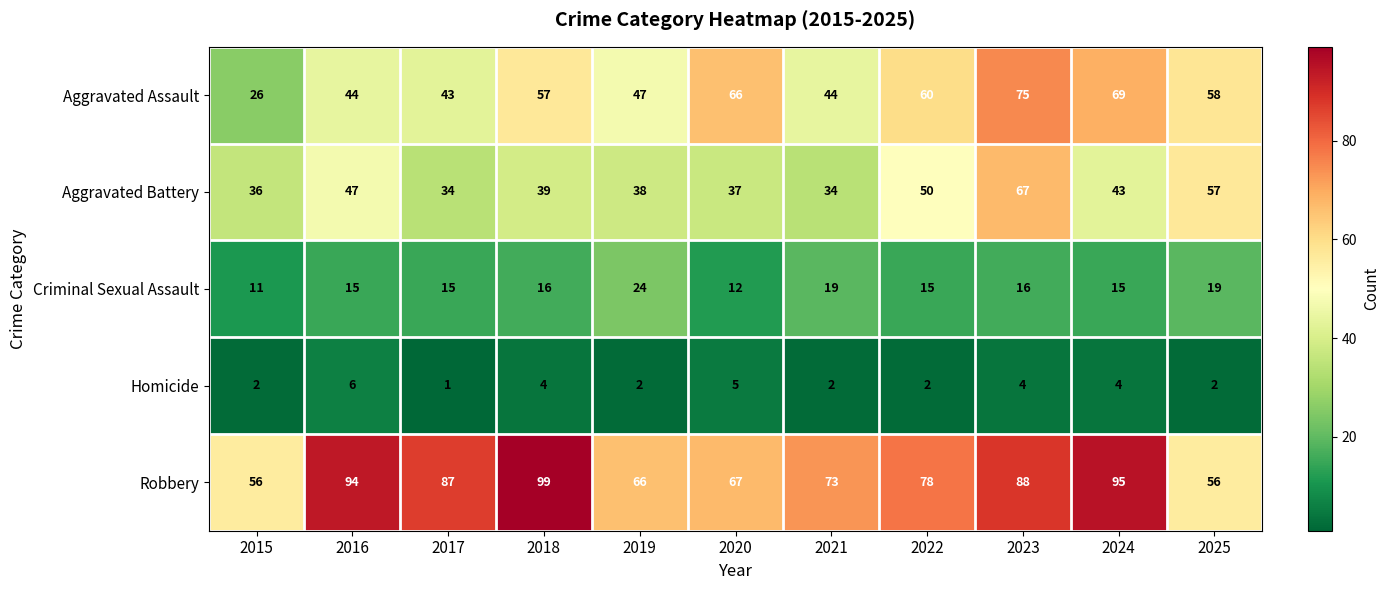

At which label is Aggravated Assault closest to 50?

2019